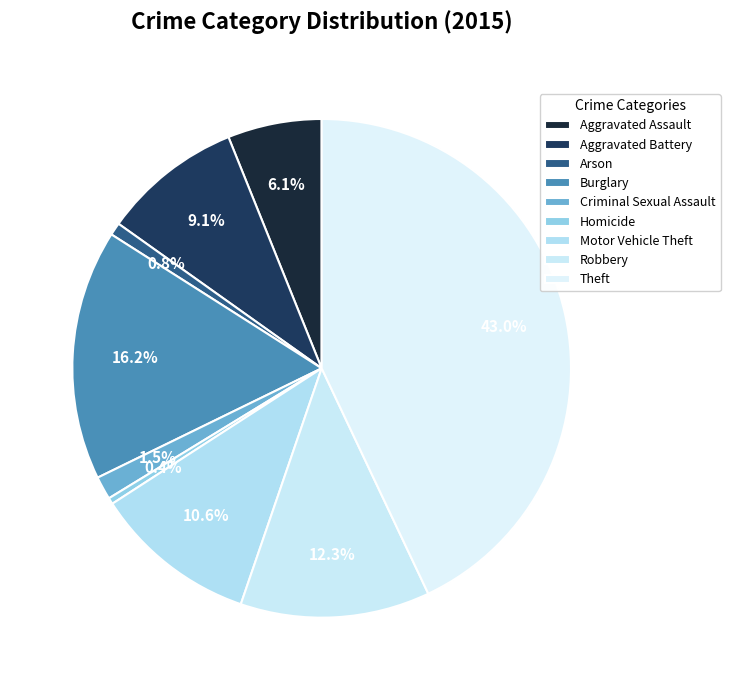

Combined, do Aggravated Assault and Burglary account for over 50%?

No